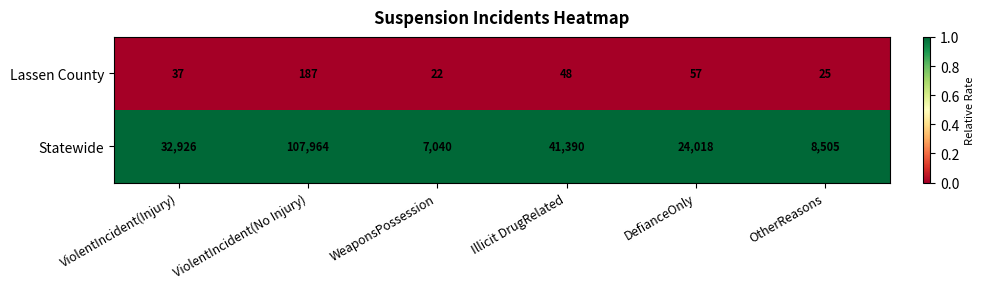

Is it true that Statewide equals 41390 at Illicit DrugRelated?

True